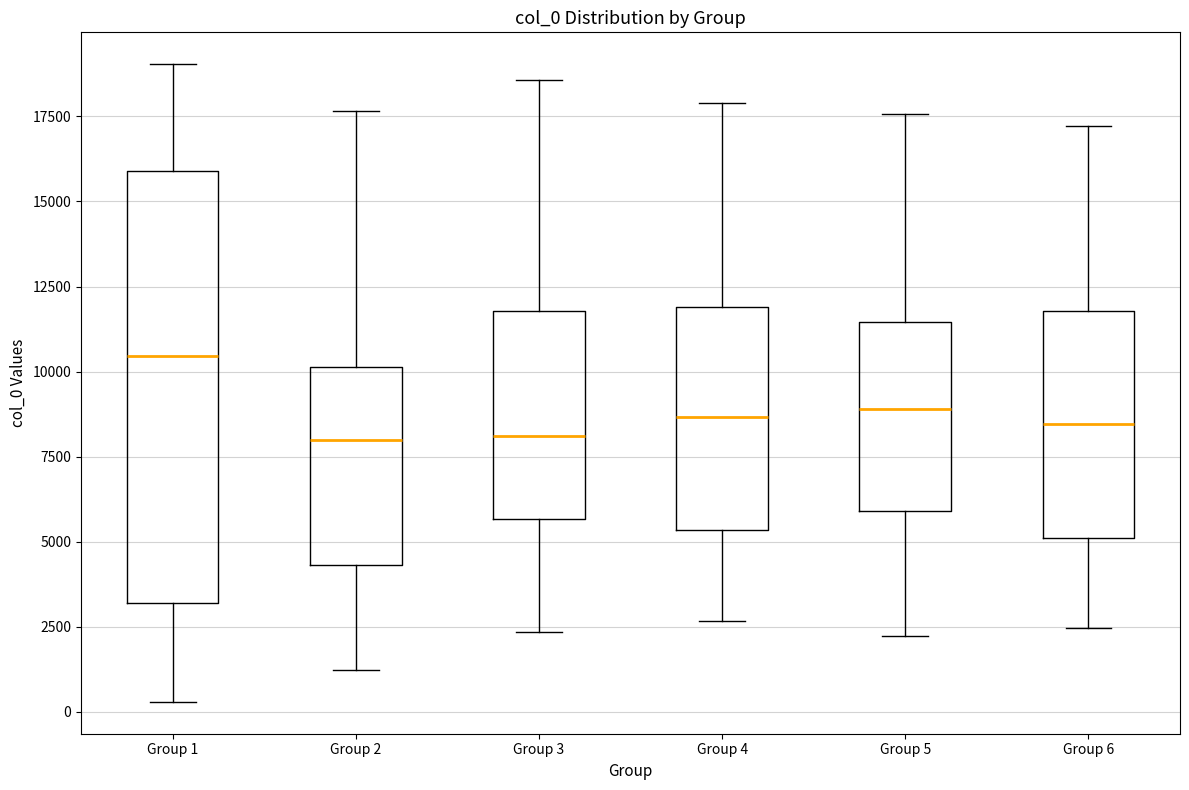

Which box has the highest median line?

Group 1